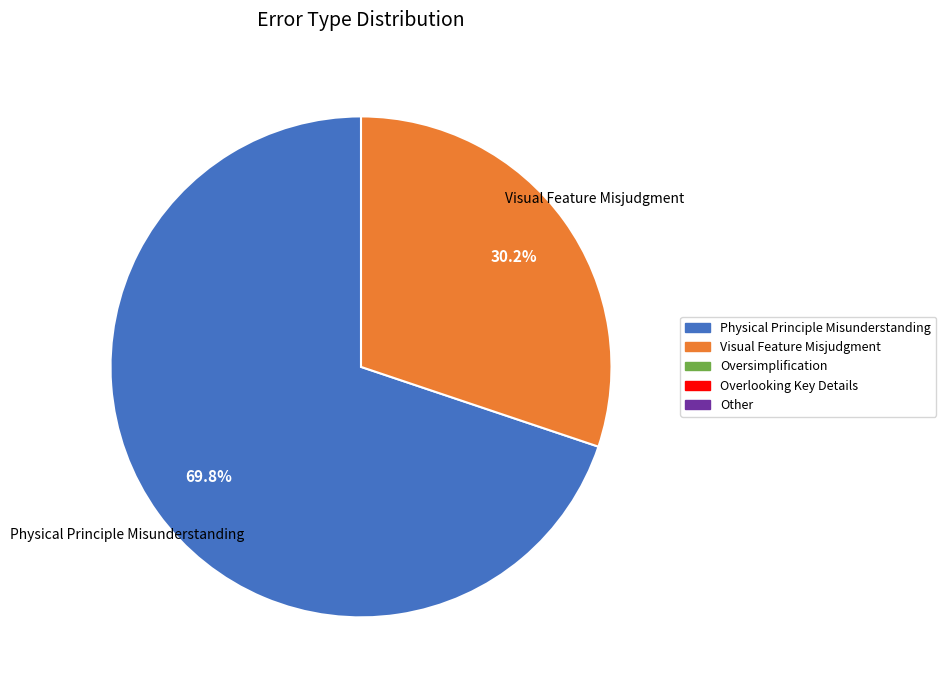

Is there any slice that represents more than half of the pie?

Yes